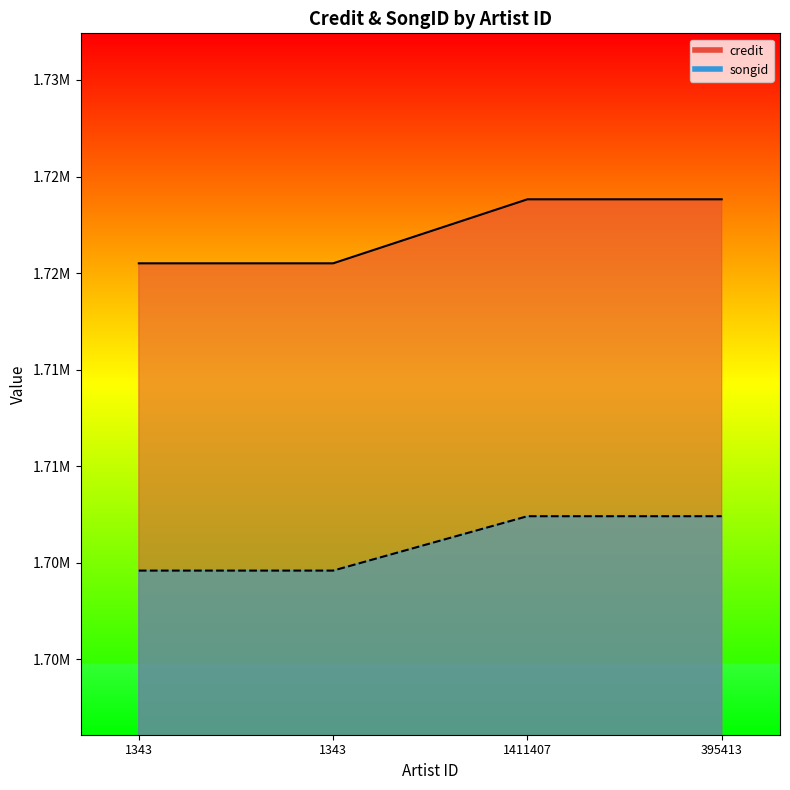

Rank the categories by credit value from highest to lowest.

1411407, 395413, 1343, 1343